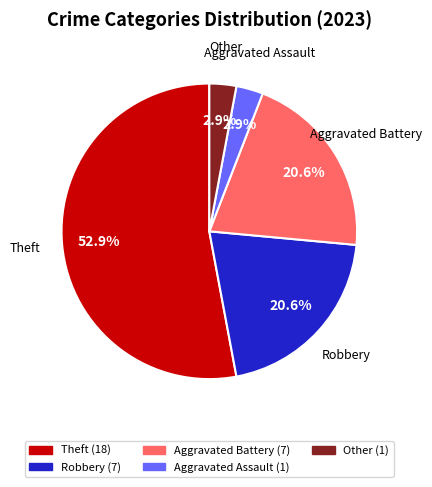

Do Theft and Robbery together represent more than half of the pie?

Yes